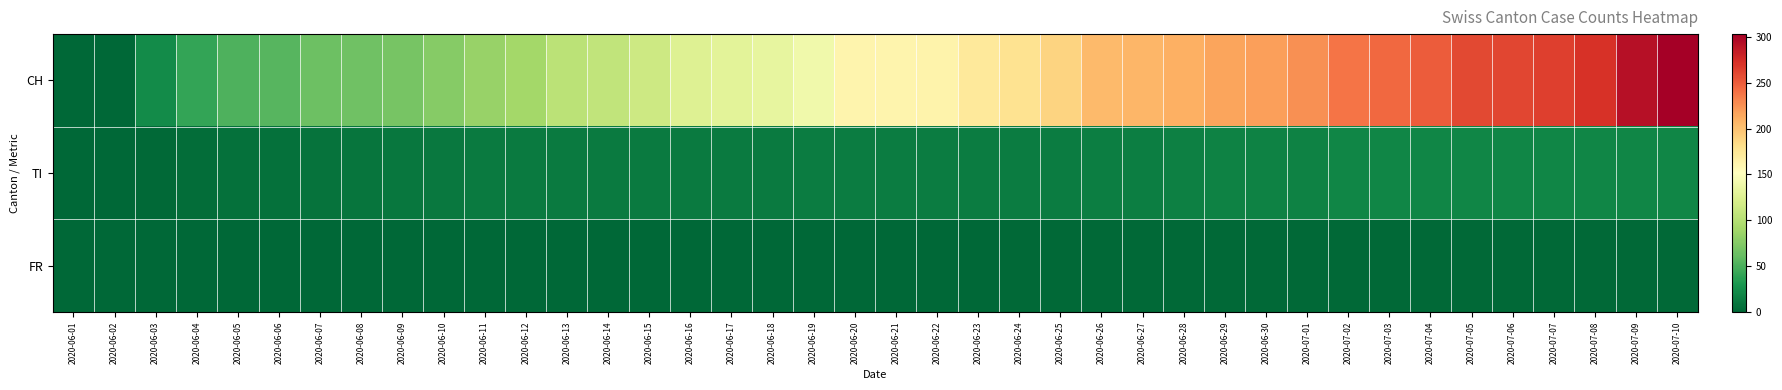

Reading left to right, list all the values displayed in this chart.

CH: 2020-06-01=0	2020-06-02=1	2020-06-03=23	2020-06-04=41	2020-06-05=51	2020-06-06=55	2020-06-07=64	2020-06-08=66	2020-06-09=69	2020-06-10=76	2020-06-11=85	2020-06-12=91	2020-06-13=103	2020-06-14=107	2020-06-15=114	2020-06-16=126	2020-06-17=130	2020-06-18=133	2020-06-19=140	2020-06-20=162	2020-06-21=162	2020-06-22=163	2020-06-23=172	2020-06-24=178	2020-06-25=189	2020-06-26=204	2020-06-27=207	2020-06-28=210	2020-06-29=216	2020-06-30=218	2020-07-01=226	2020-07-02=238	2020-07-03=244	2020-07-04=250	2020-07-05=260	2020-07-06=261	2020-07-07=264	2020-07-08=272	2020-07-09=292	2020-07-10=303
TI: 2020-06-01=0	2020-06-02=0	2020-06-03=2	2020-06-04=4	2020-06-05=7	2020-06-06=7	2020-06-07=8	2020-06-08=9	2020-06-09=10	2020-06-10=11	2020-06-11=12	2020-06-12=12	2020-06-13=12	2020-06-14=12	2020-06-15=13	2020-06-16=13	2020-06-17=13	2020-06-18=13	2020-06-19=14	2020-06-20=14	2020-06-21=14	2020-06-22=14	2020-06-23=14	2020-06-24=14	2020-06-25=14	2020-06-26=15	2020-06-27=15	2020-06-28=16	2020-06-29=17	2020-06-30=17	2020-07-01=17	2020-07-02=19	2020-07-03=20	2020-07-04=20	2020-07-05=20	2020-07-06=20	2020-07-07=20	2020-07-08=20	2020-07-09=20	2020-07-10=20
FR: 2020-06-01=0	2020-06-02=0	2020-06-03=0	2020-06-04=0	2020-06-05=0	2020-06-06=0	2020-06-07=0	2020-06-08=0	2020-06-09=0	2020-06-10=0	2020-06-11=0	2020-06-12=0	2020-06-13=0	2020-06-14=0	2020-06-15=0	2020-06-16=0	2020-06-17=0	2020-06-18=1	2020-06-19=1	2020-06-20=1	2020-06-21=1	2020-06-22=1	2020-06-23=1	2020-06-24=2	2020-06-25=2	2020-06-26=2	2020-06-27=2	2020-06-28=2	2020-06-29=2	2020-06-30=2	2020-07-01=2	2020-07-02=2	2020-07-03=2	2020-07-04=2	2020-07-05=2	2020-07-06=2	2020-07-07=2	2020-07-08=2	2020-07-09=2	2020-07-10=2